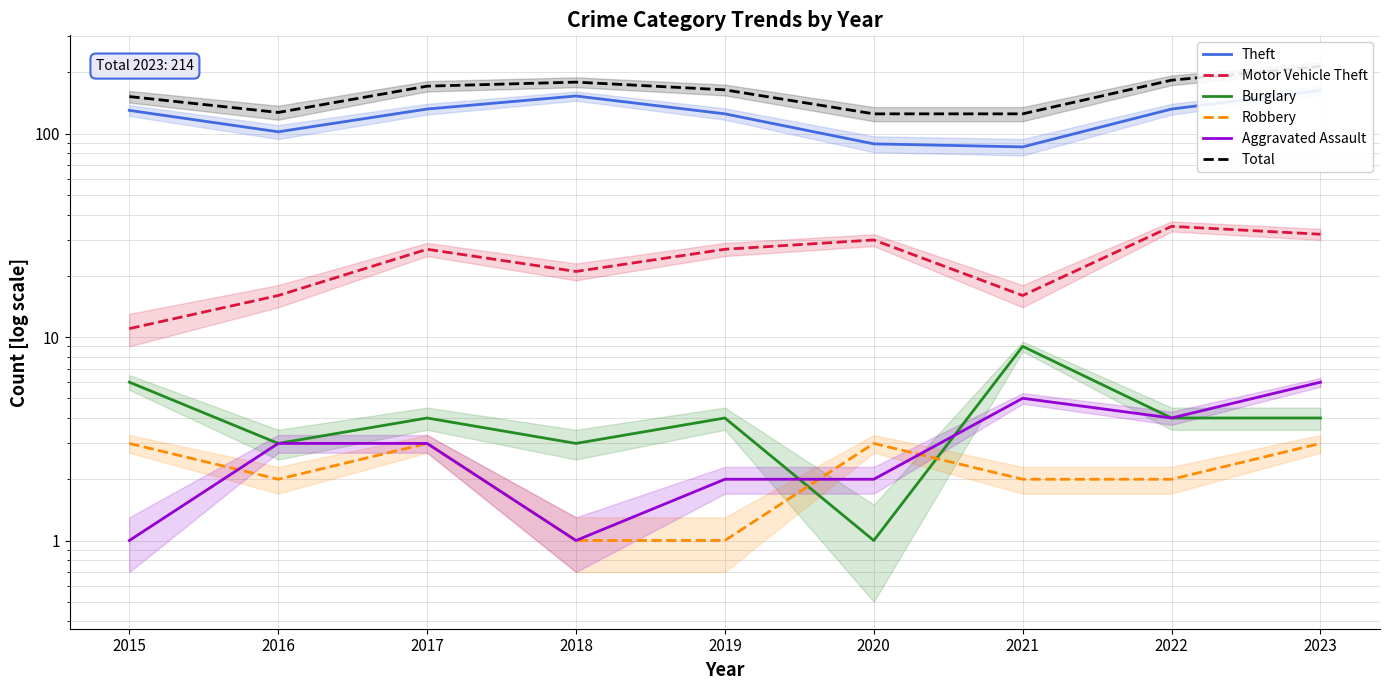

True or false: Robbery has a value of 1 at 2020.

False